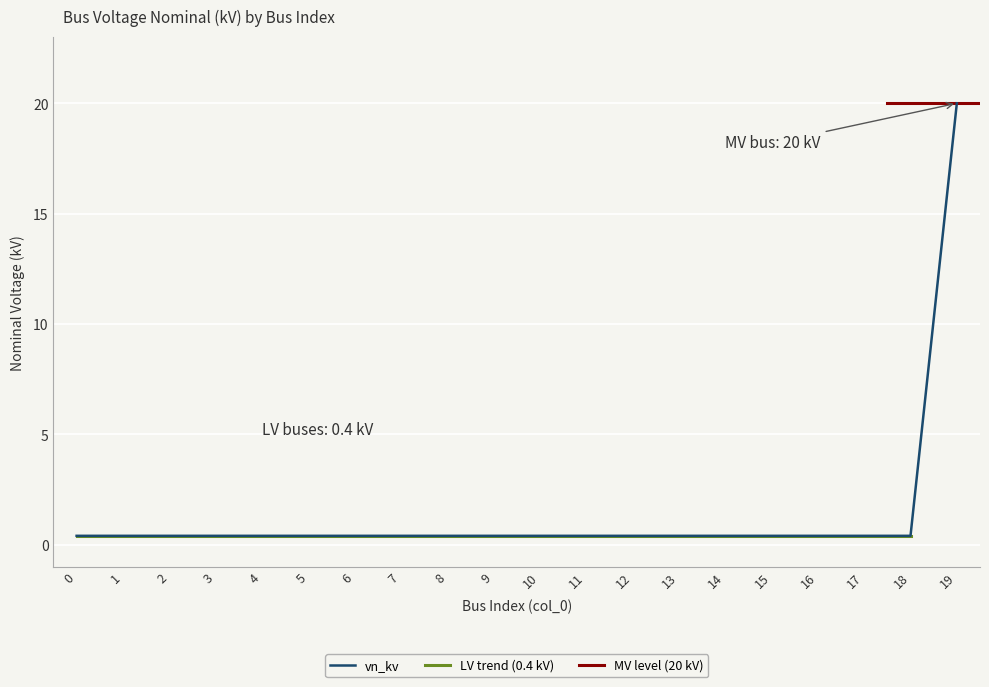

What is the greatest value displayed?

20.0